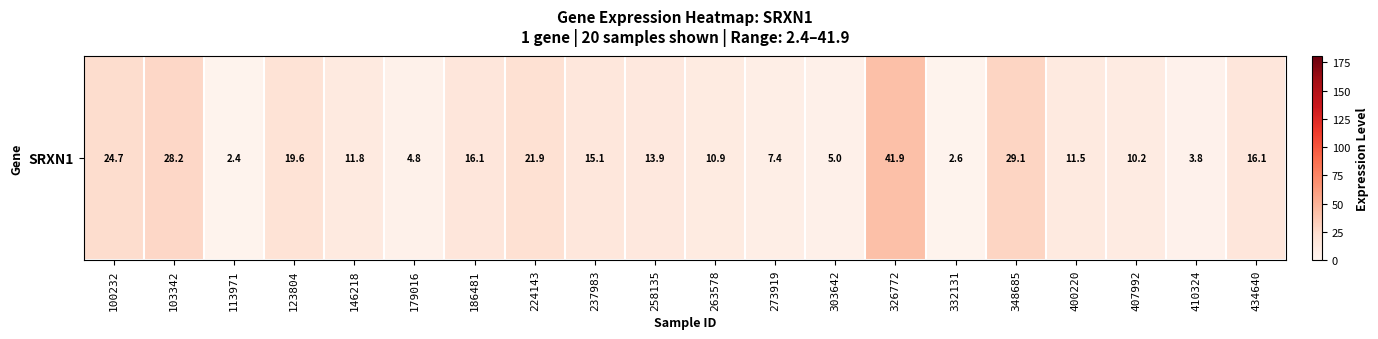

List the labels in order of value, largest first.

326772, 348685, 103342, 100232, 224143, 123804, 186481, 434640, 237983, 258135, 146218, 400220, 263578, 407992, 273919, 303642, 179016, 410324, 332131, 113971